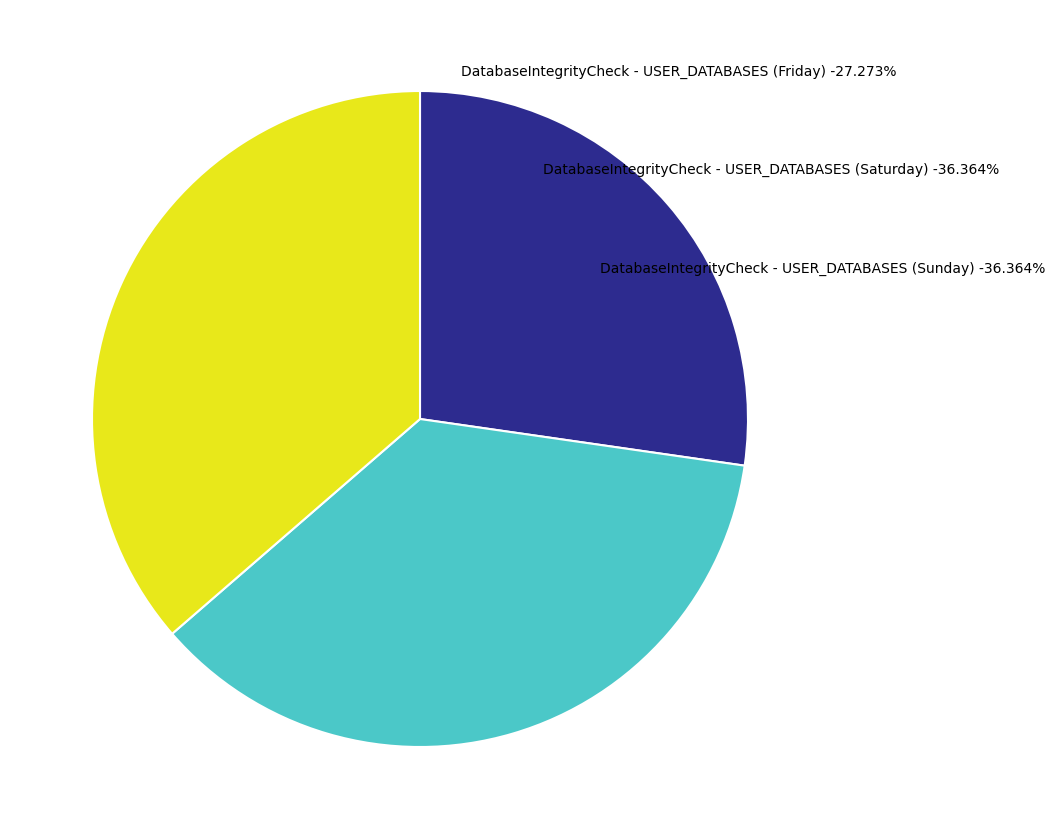

Does any single category account for the majority?

No